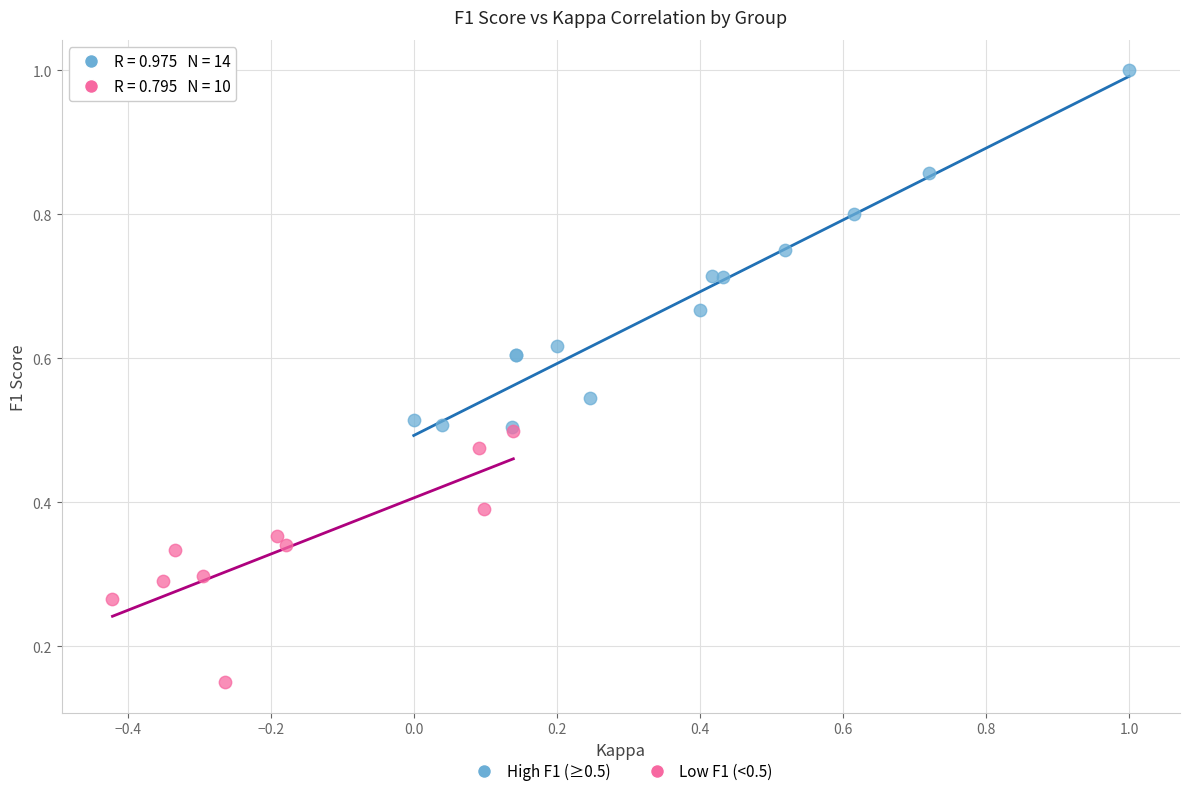

What are all the series names shown in the legend?

High F1 (≥0.5), Low F1 (<0.5)